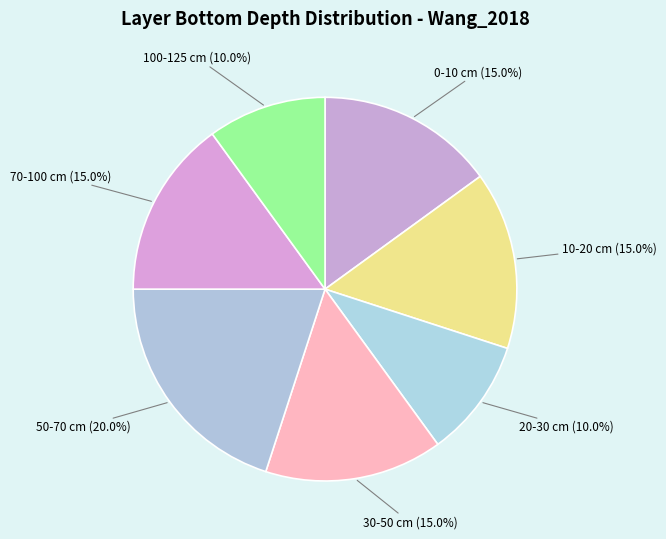

How many segments does this pie chart have?

7